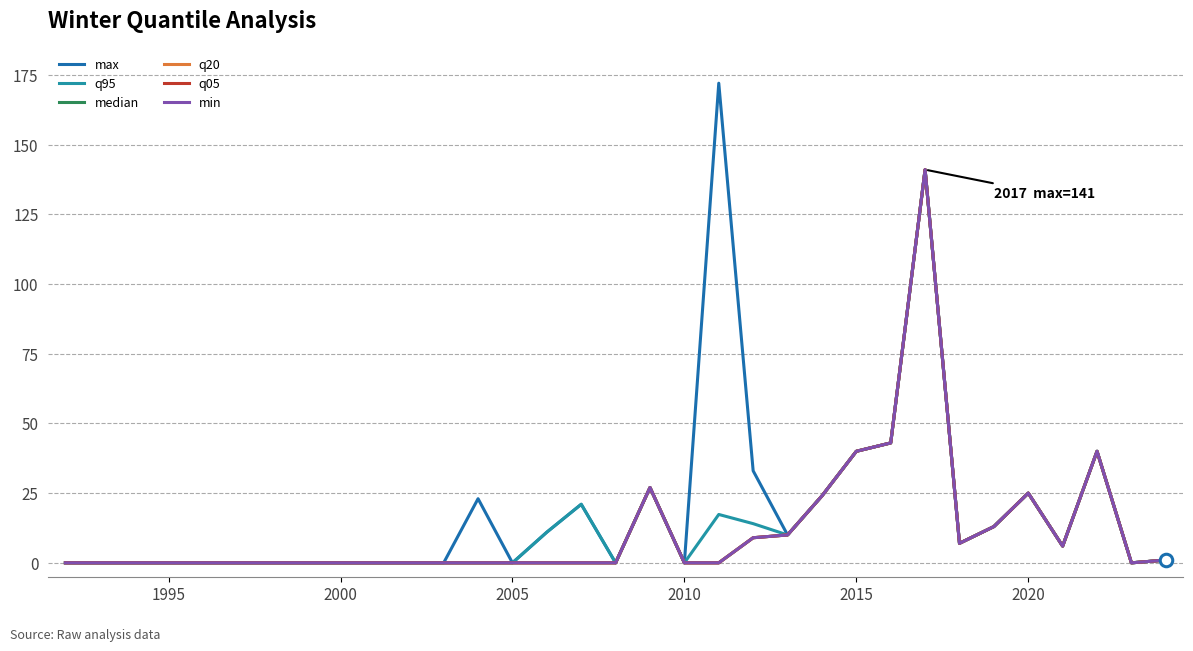

True or false: q05 and min intersect in this chart.

False